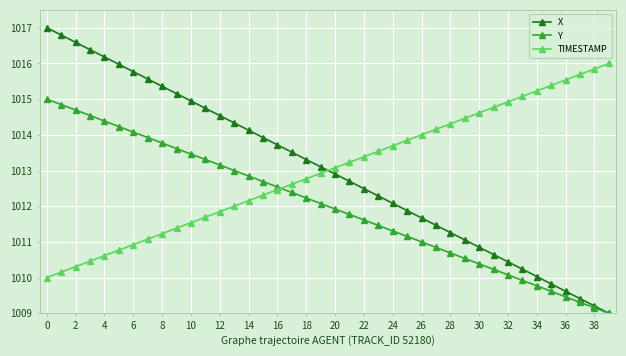

How many times do TIMESTAMP and X cross each other?

1